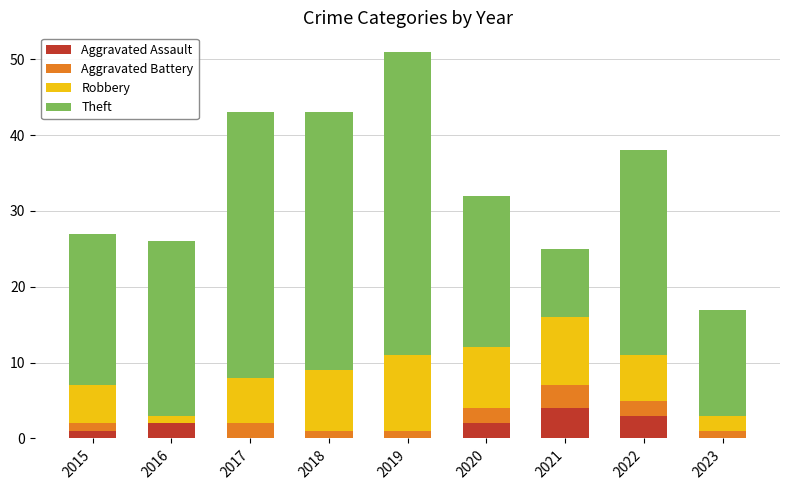

What is the sum of all Aggravated Assault values?

12